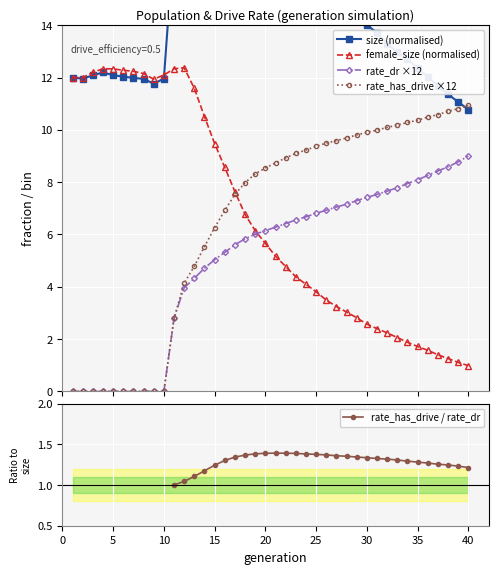

At how many categories does at least one series exceed 4?

40